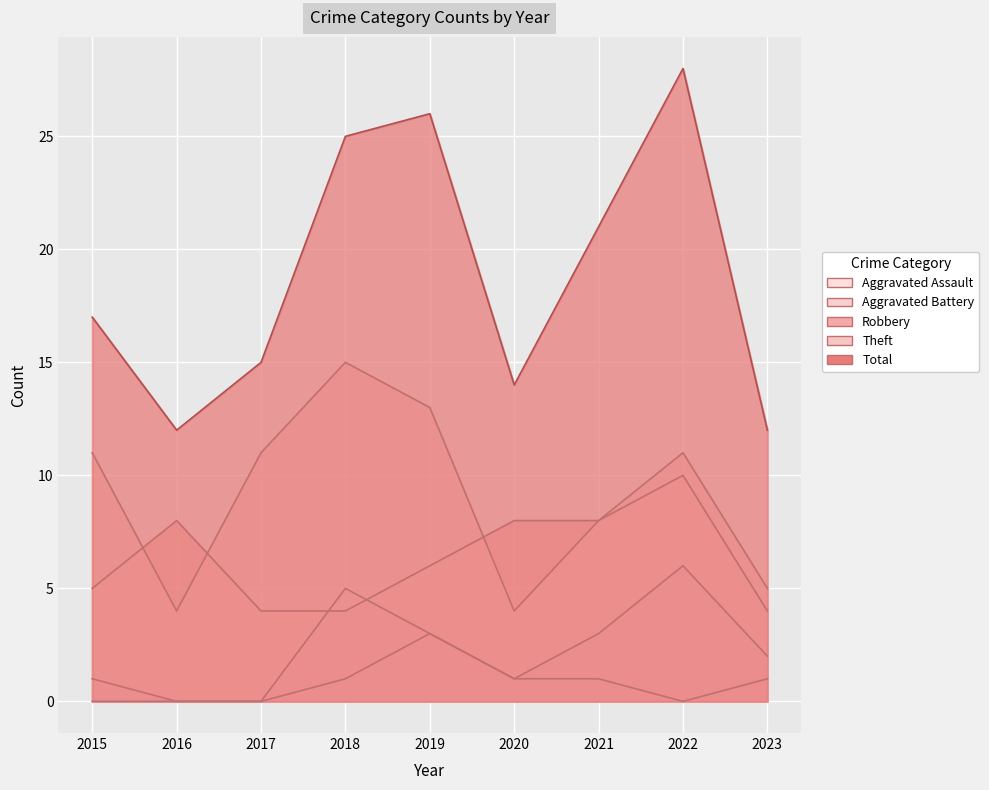

What is the sum of the Total values at 2015 and 2018?

42